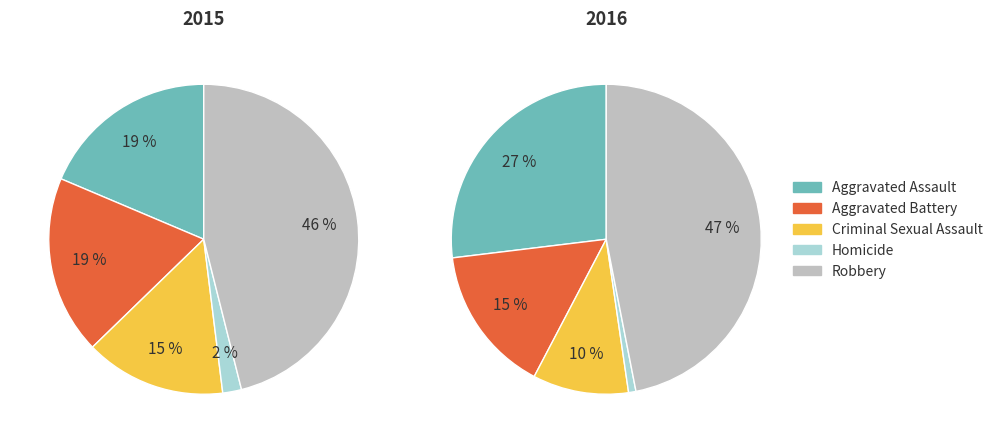

Count the number of slices in the pie.

5